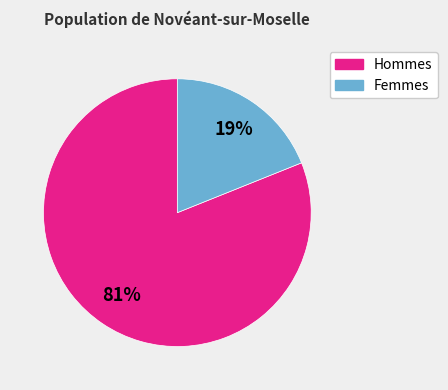

To the nearest percent, what is the difference between the largest and smallest slice percentages?

62%